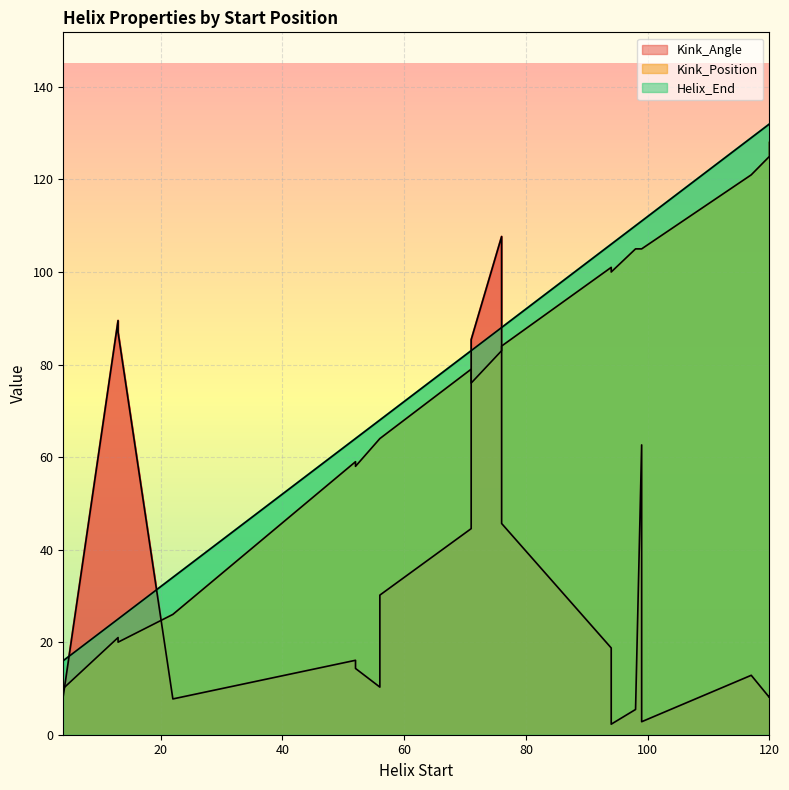

Reading right to left, what are all the values shown in this chart?

Kink_Angle: 94=2.3	71=44.5	52=14.3	120=8.4	99=62.6	76=107.7	56=30.2	13=87.0	98=5.5	22=7.7	4=8.4	117=12.8	94=18.8	71=85.4	52=16.1	120=8.0	99=2.8	76=45.6	56=10.3	13=89.5
Kink_Position: 94=100.0	71=79.0	52=58.0	120=128.0	99=105.0	76=83.0	56=64.0	13=20.0	98=105.0	22=26.0	4=10.0	117=121.0	94=101.0	71=76.0	52=59.0	120=125.0	99=105.0	76=84.0	56=64.0	13=21.0
Helix_End: 94=106.0	71=83.0	52=64.0	120=132.0	99=111.0	76=88.0	56=68.0	13=25.0	98=110.0	22=34.0	4=16.0	117=129.0	94=106.0	71=83.0	52=64.0	120=132.0	99=111.0	76=88.0	56=68.0	13=25.0